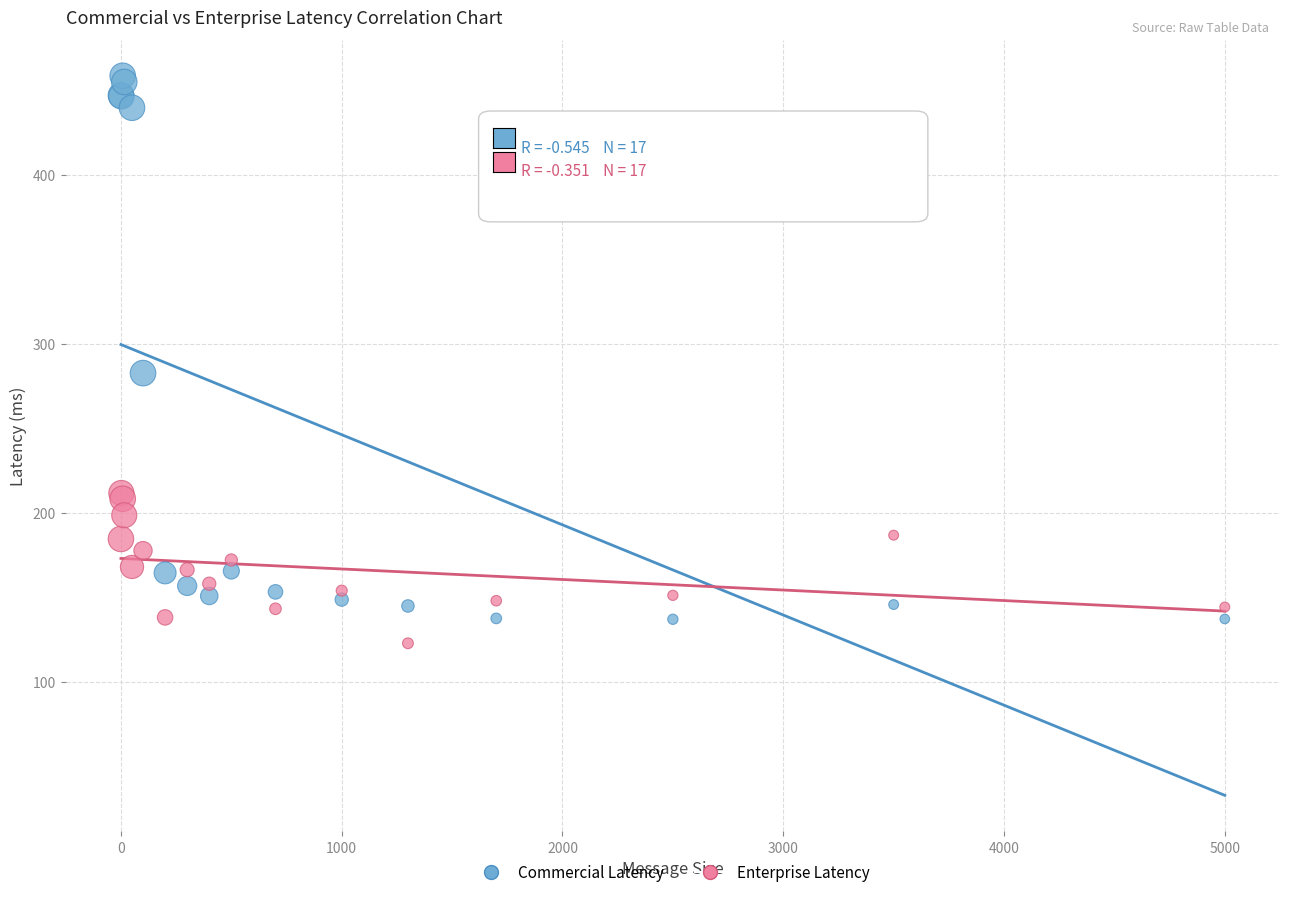

Which series has the widest spread of Y values?

Commercial Latency